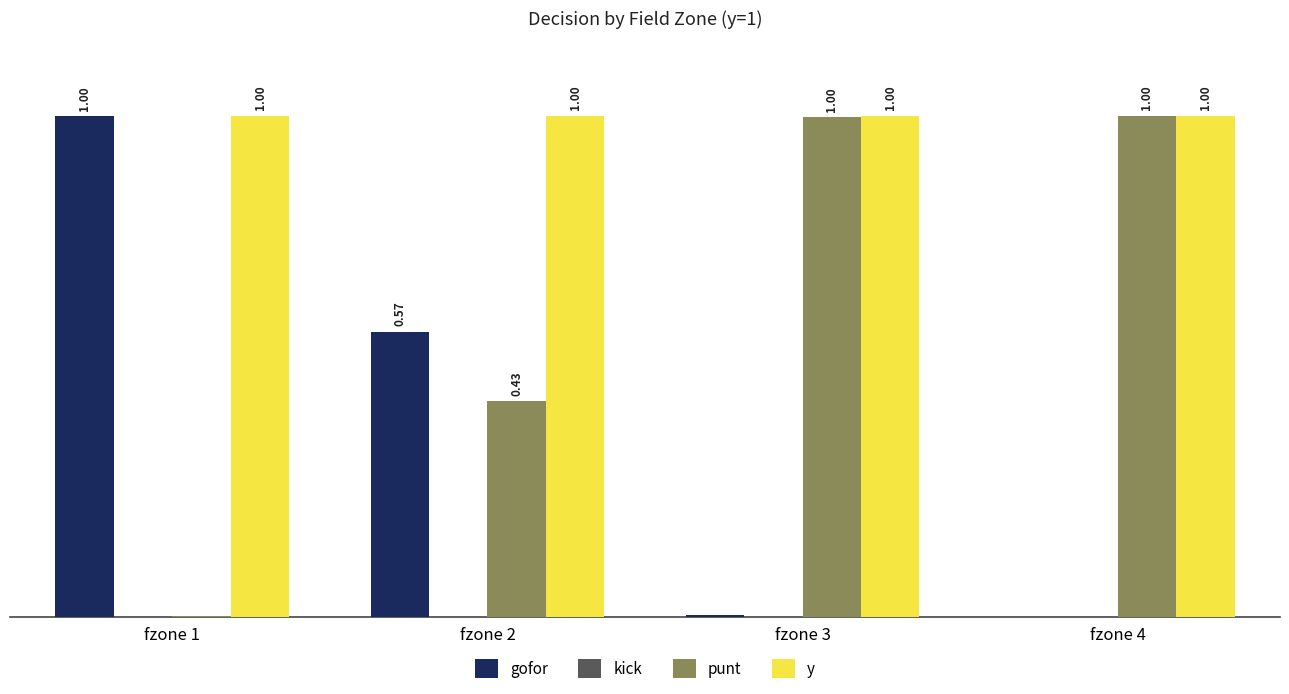

Is the value of punt at fzone 1 greater than the value of gofor at fzone 2?

No